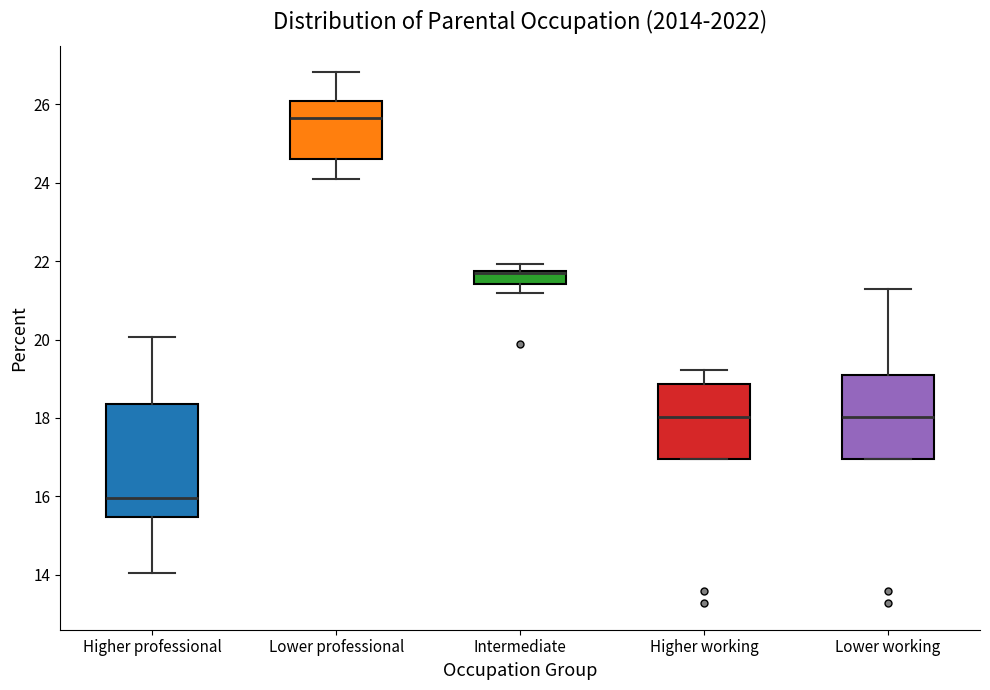

Which box is the tallest, from its lower edge to its upper edge?

Higher professional